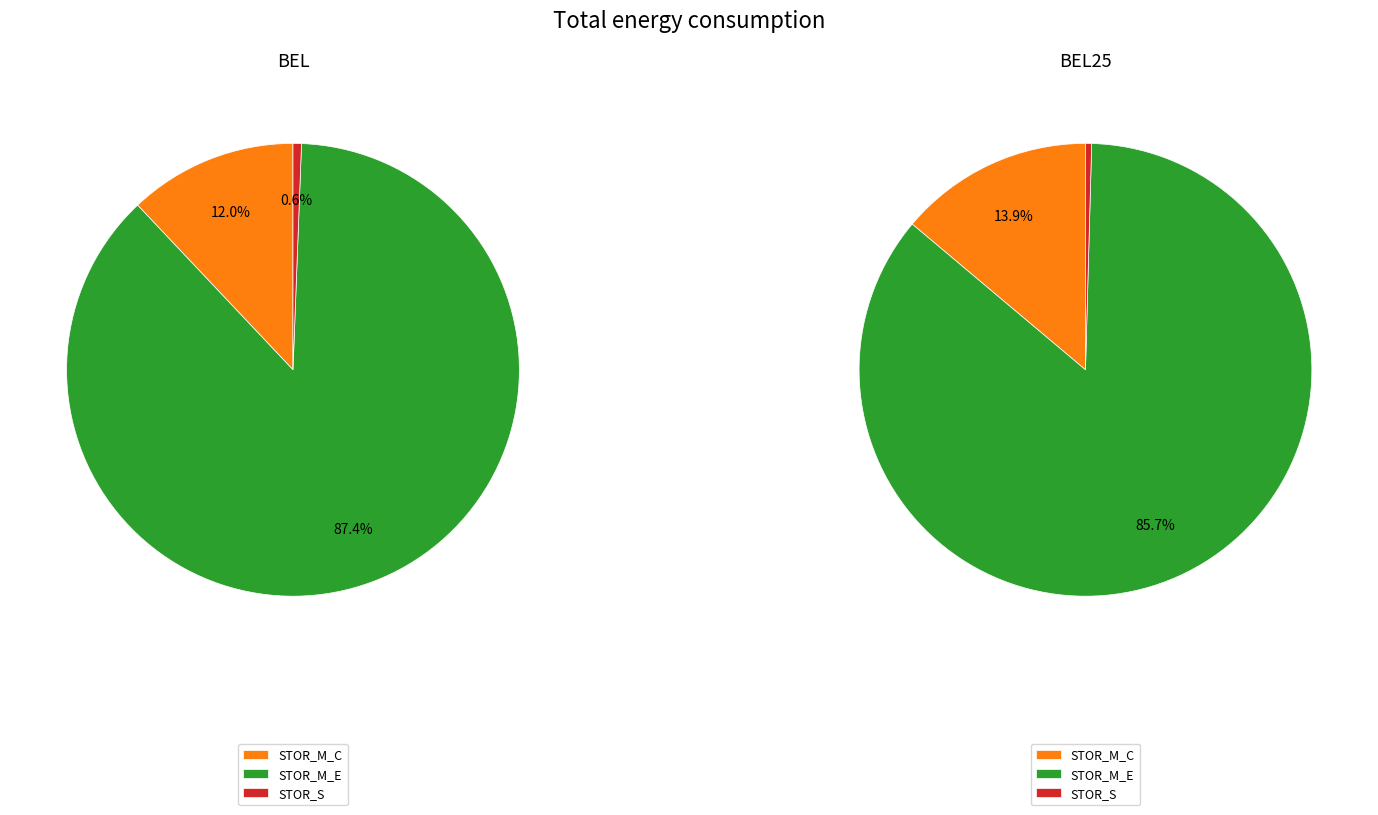

Is values_BEL the majority of the pie?

No